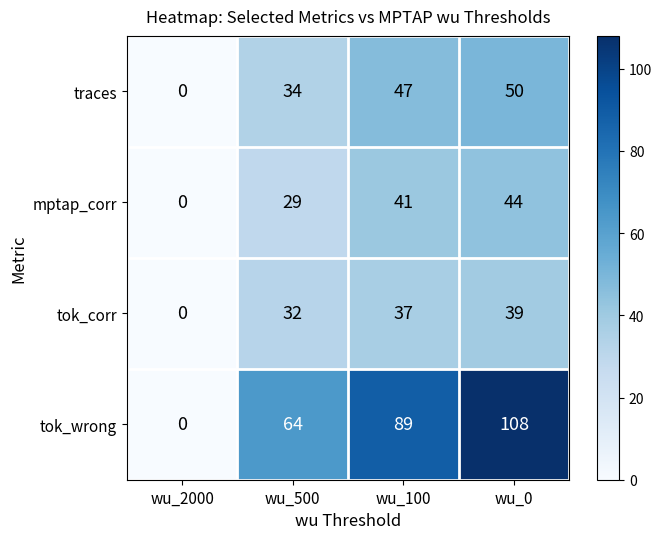

Reading left to right, transcribe all the data shown in this chart.

traces: wu_2000=0	wu_500=34	wu_100=47	wu_0=50
mptap_corr: wu_2000=0	wu_500=29	wu_100=41	wu_0=44
tok_corr: wu_2000=0	wu_500=32	wu_100=37	wu_0=39
tok_wrong: wu_2000=0	wu_500=64	wu_100=89	wu_0=108